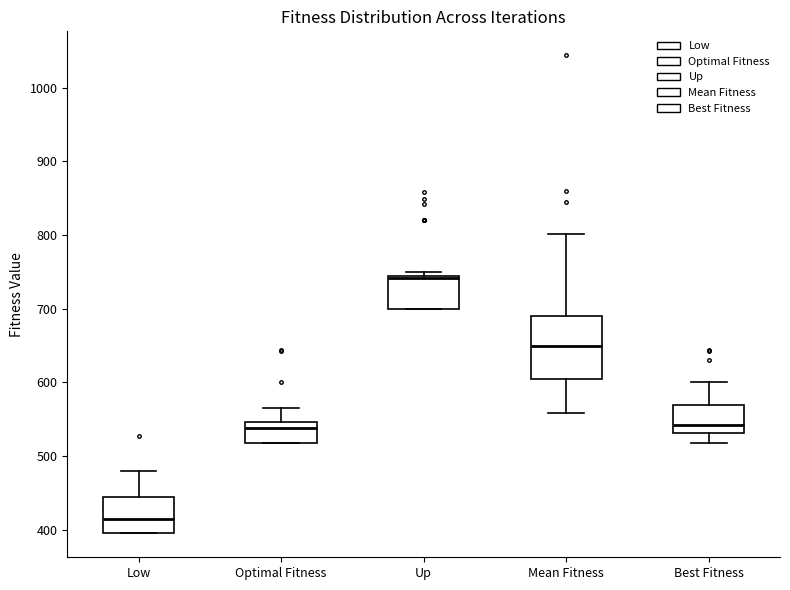

Reading left to right, transcribe this box plot: for each box, give where its median line is, the range the box spans, and where its two whiskers end, as read against the y-axis. The values are not printed on the chart, so give them approximately, as read against the axis.

Low: median 420, box 400 to 450, whiskers 400 to 480
Optimal Fitness: median 540, box 520 to 550, whiskers 520 to 570
Up: median 740, box 700 to 750, whiskers 700 to 750 (just above the box's upper edge)
Mean Fitness: median 650, box 600 to 690, whiskers 560 to 800
Best Fitness: median 540, box 530 to 570, whiskers 520 to 600